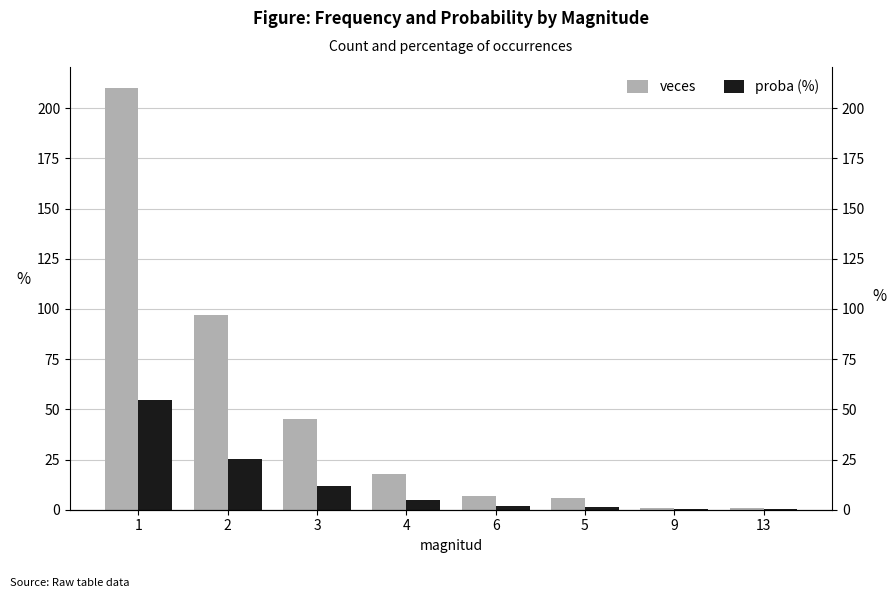

Reading left to right, extract all data points from this chart.

veces: 210.0	97.0	45.0	18.0	7.0	6.0	1.0	1.0
proba (%): 54.5	25.2	11.7	4.7	1.8	1.6	0.3	0.3